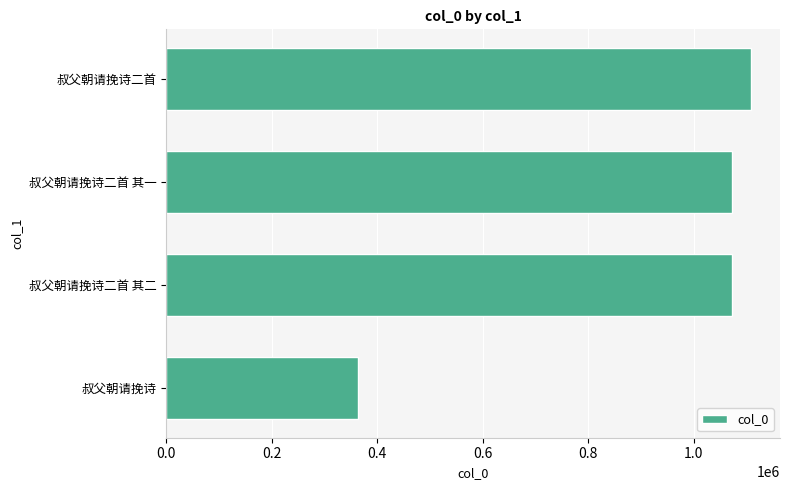

Approximately how many times larger is the value at 叔父朝请挽诗 compared to 叔父朝请挽诗二首 其一?

0.3